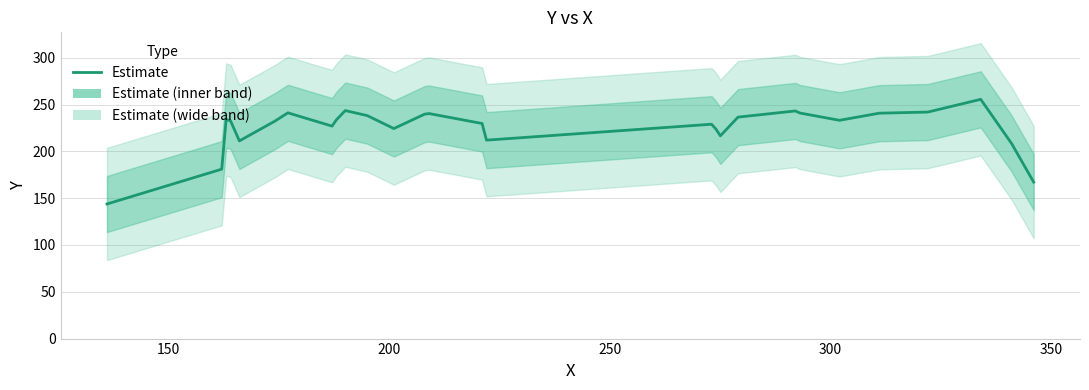

What is the smallest value displayed?

143.8